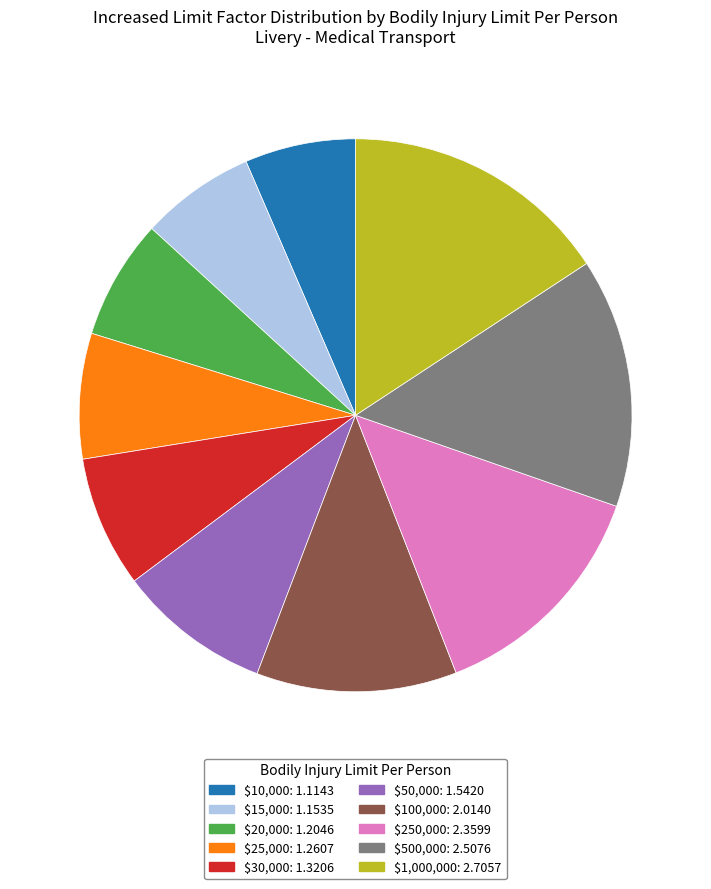

Does $50,000: 1.5420 represent more than half of the total?

No